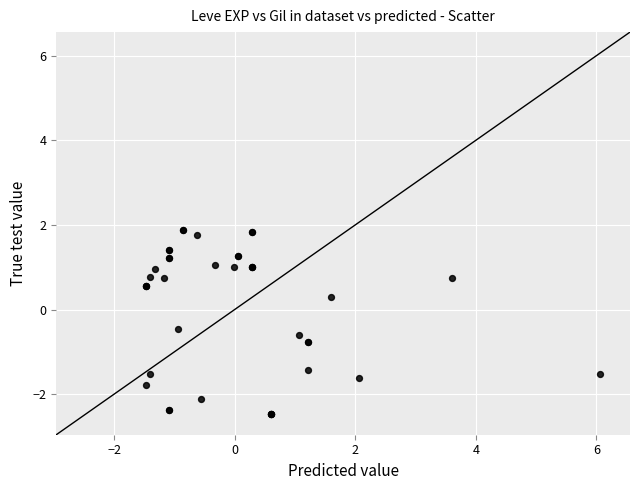

What Y value in the scatter plot is closest to 0?

0.3